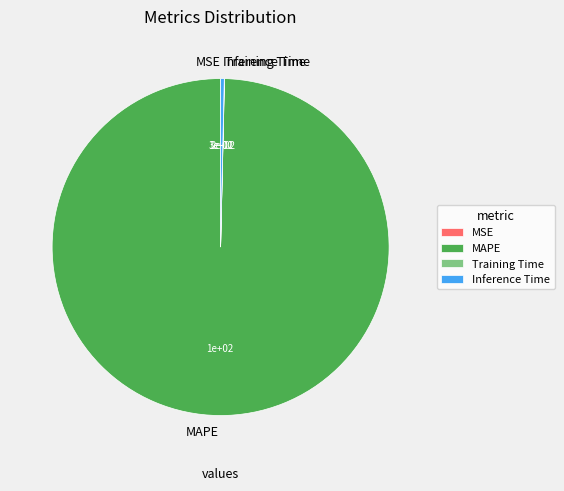

Is it true that MAPE is 100% of the pie?

True